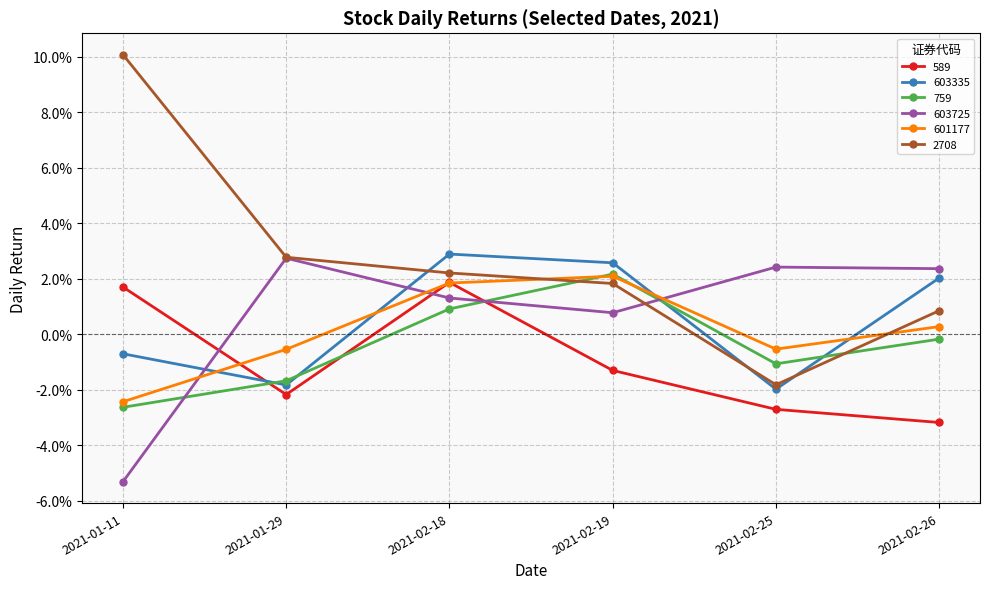

Where does the 759 series first go above 0?

2021-02-18